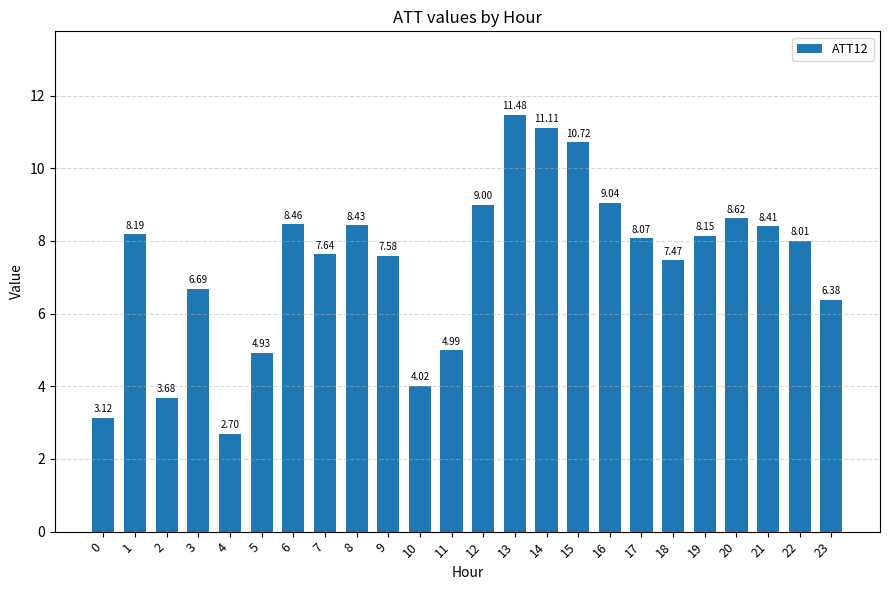

The value at 13 is 2.8. True or false?

False